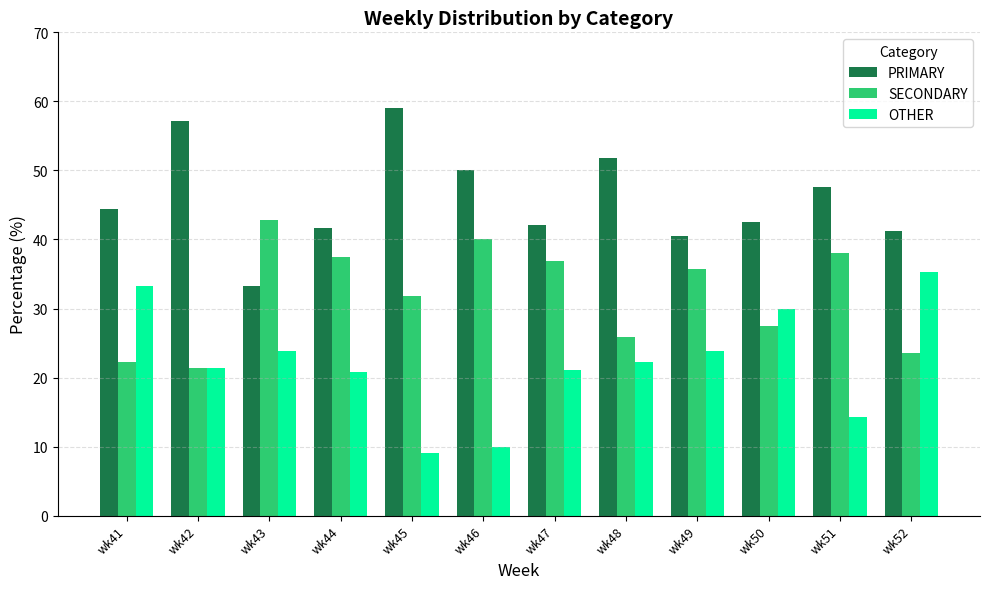

The value of SECONDARY at wk50 is 38.5. True or false?

False